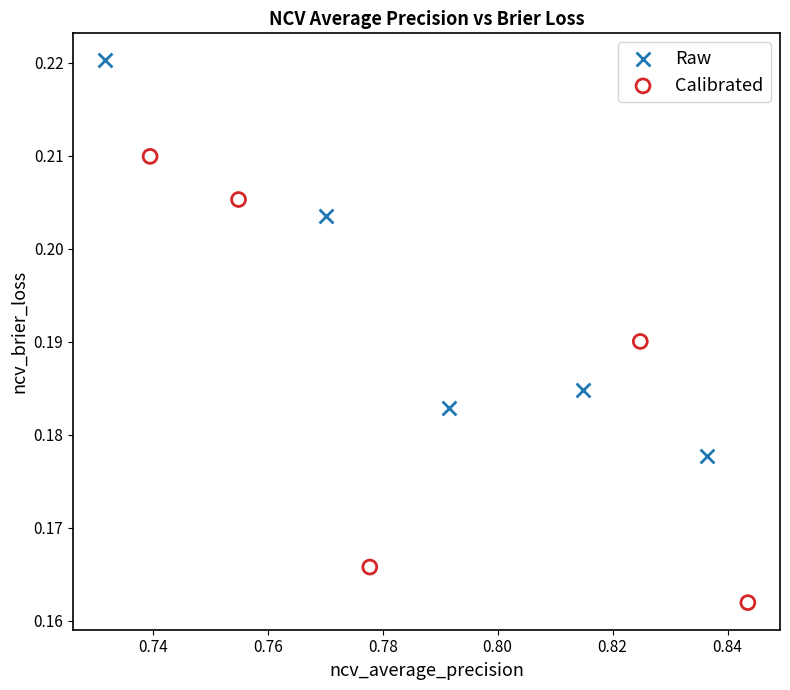

Which series has the largest Y range (max minus min)?

Calibrated